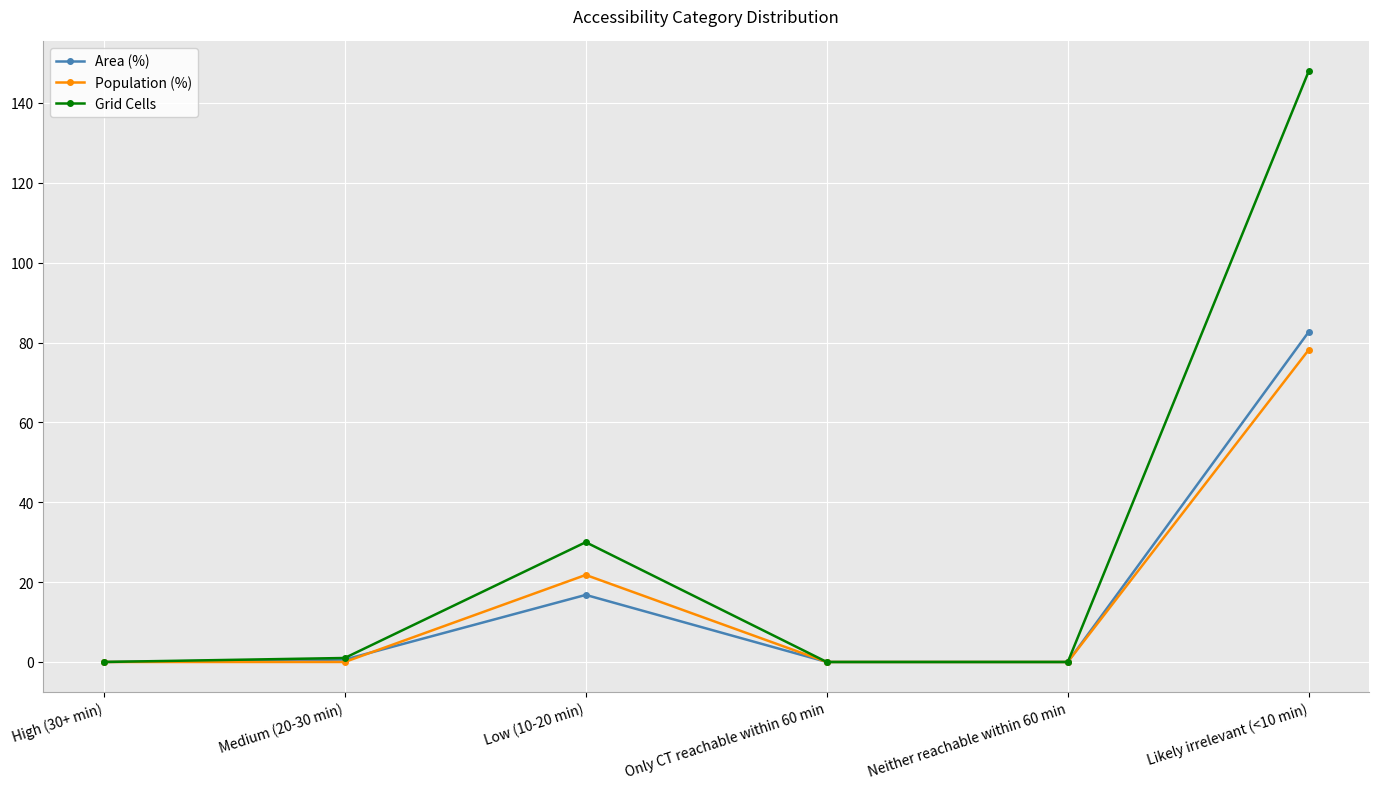

What is the difference between the highest and lowest values at Low (10-20 min)?

13.2